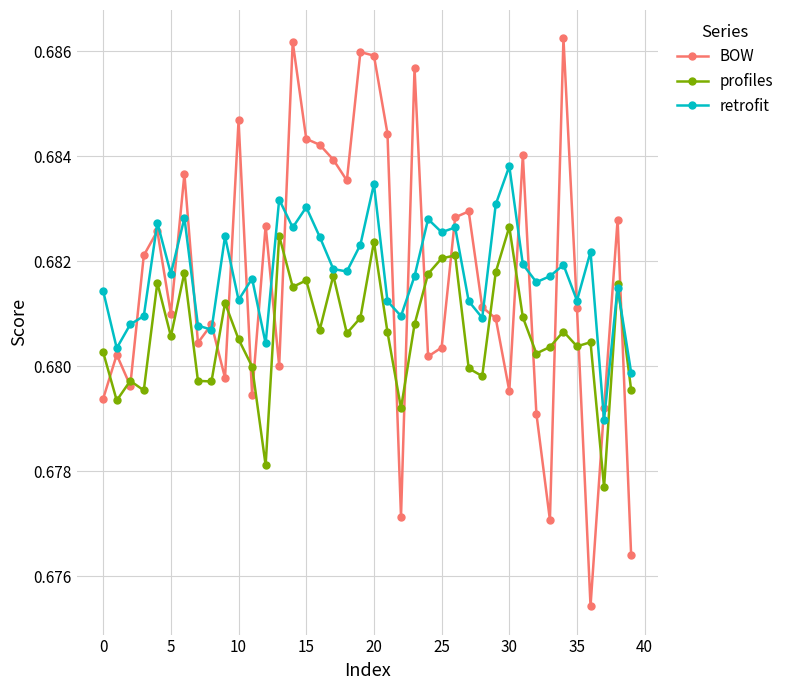

True or false: BOW has more than 1 points higher than both neighbors.

True